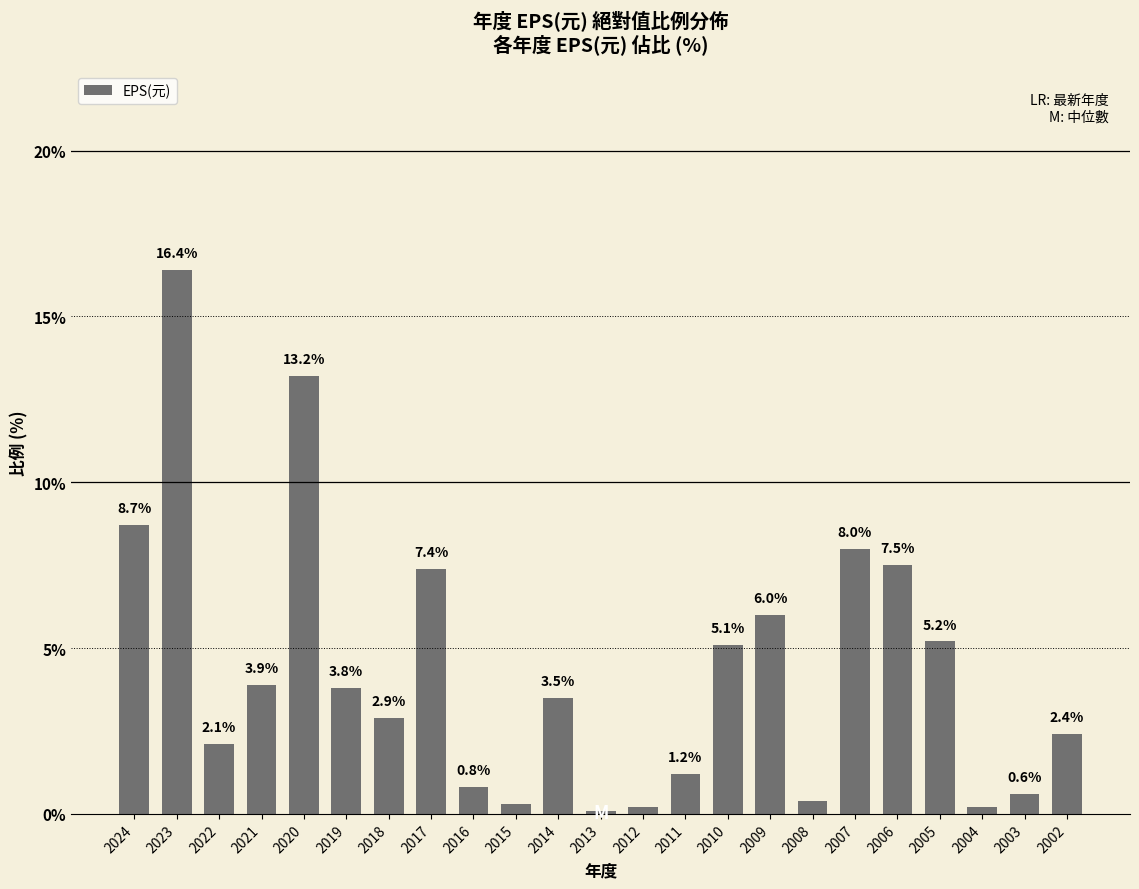

Are the bars grouped side by side (vs. stacked)?

No